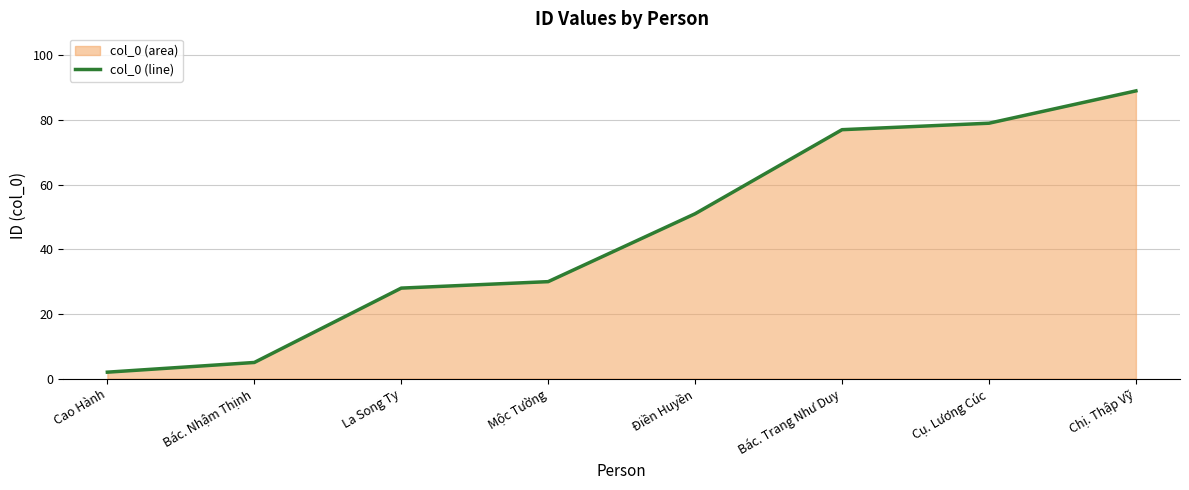

List the labels in order of value, largest first.

Chị. Thập Vỹ, Cụ. Lương Cúc, Bác. Trang Như Duy, Điền Huyền, Mộc Tường, La Song Ty, Bác. Nhậm Thịnh, Cao Hành